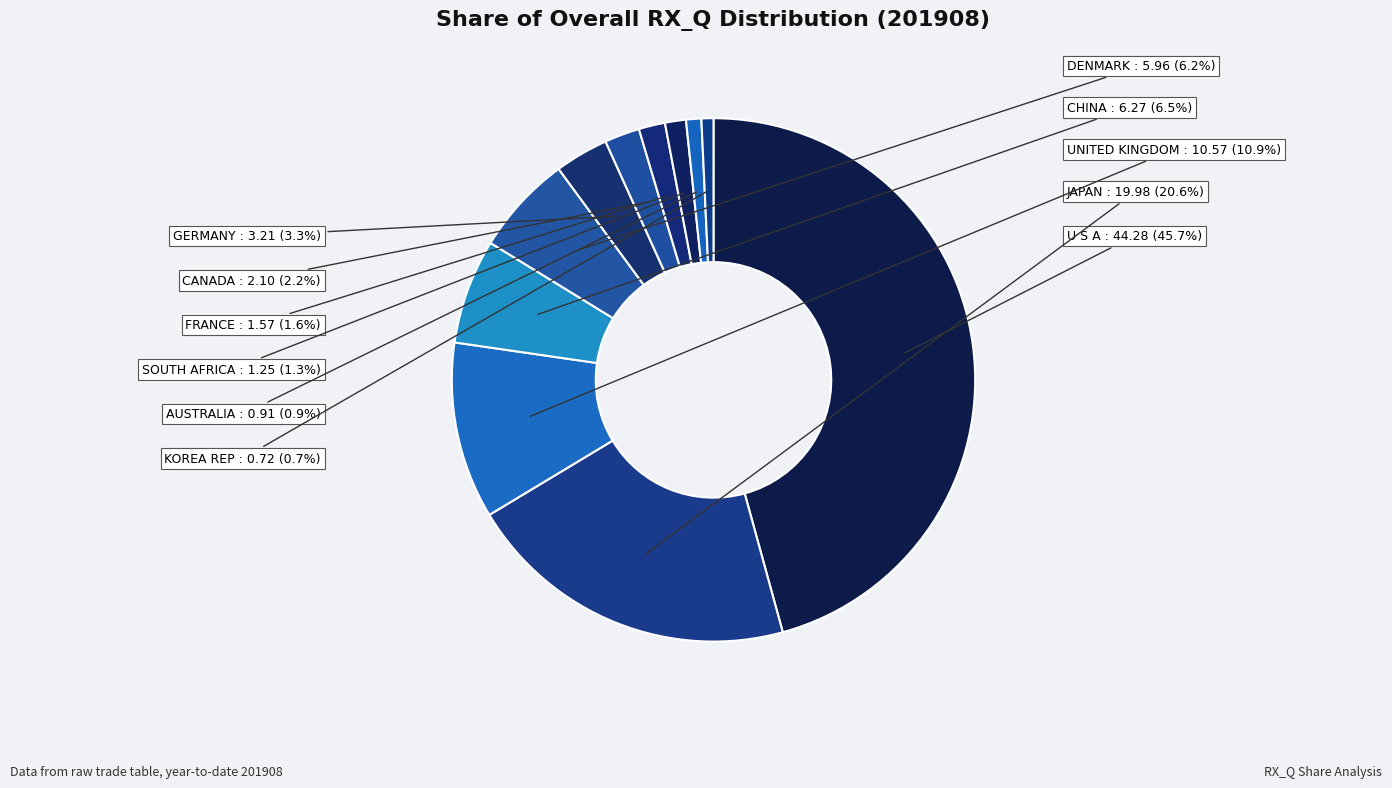

Approximately how many times larger is the value at AUSTRALIA compared to CANADA?

0.4